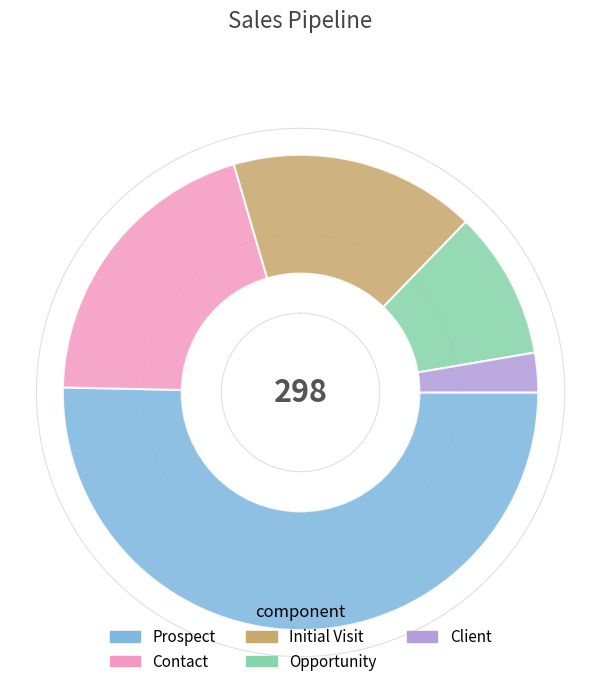

Is it true that Client is 3% of the pie?

True